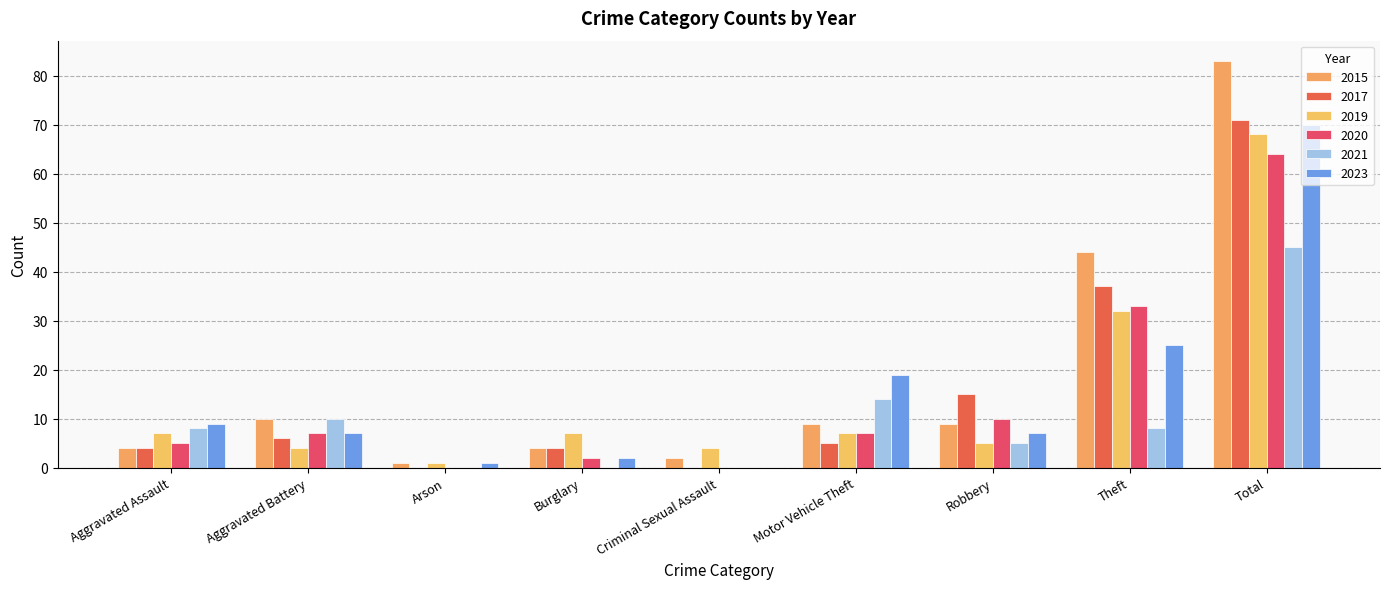

What is the value of the 2017 bar at the 2nd from the left?

6